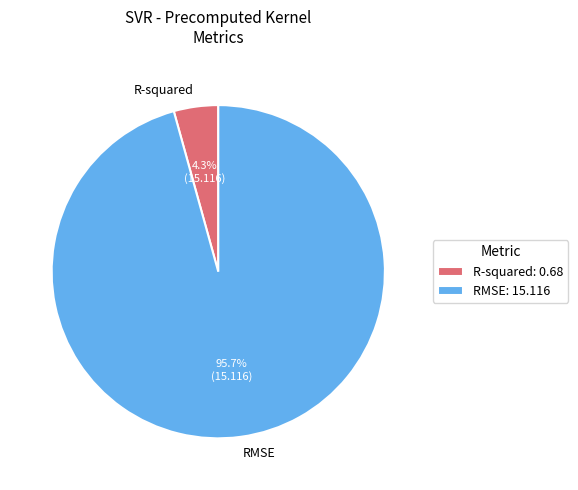

To the nearest percent, what percentage of the pie is R-squared?

4%